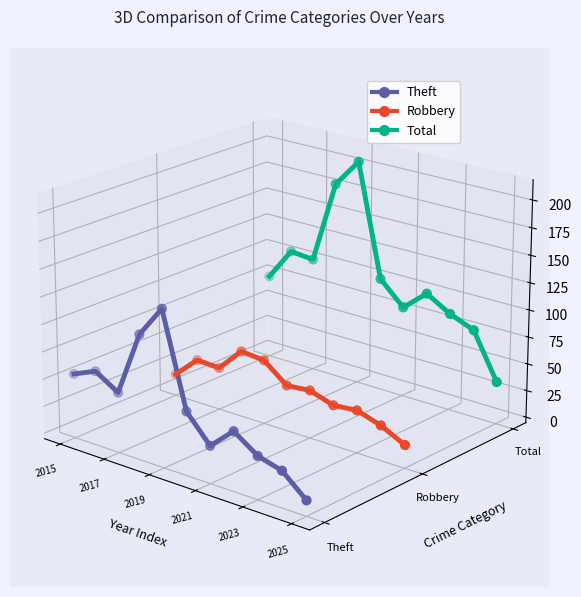

Which series has the largest total across all categories?

Total